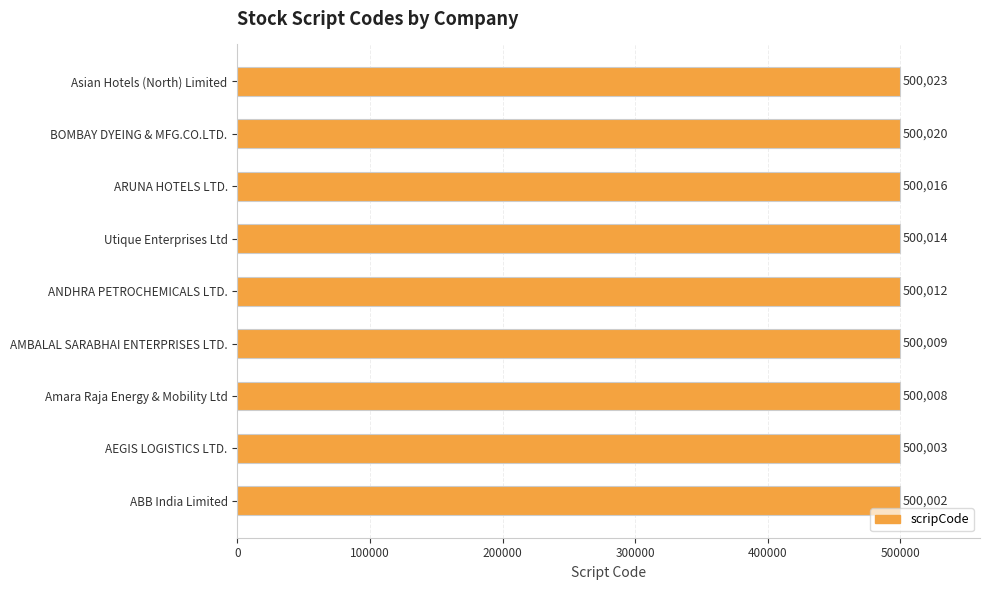

The chart shows a value of 500016 at ARUNA HOTELS LTD.. True or false?

True